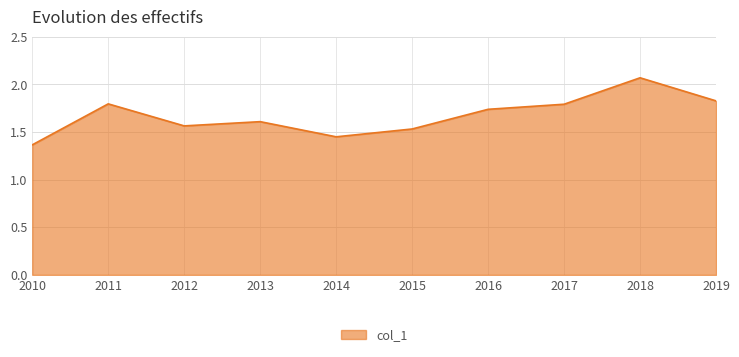

What is the ratio of the value at 2017 to the value at 2012?

1.1